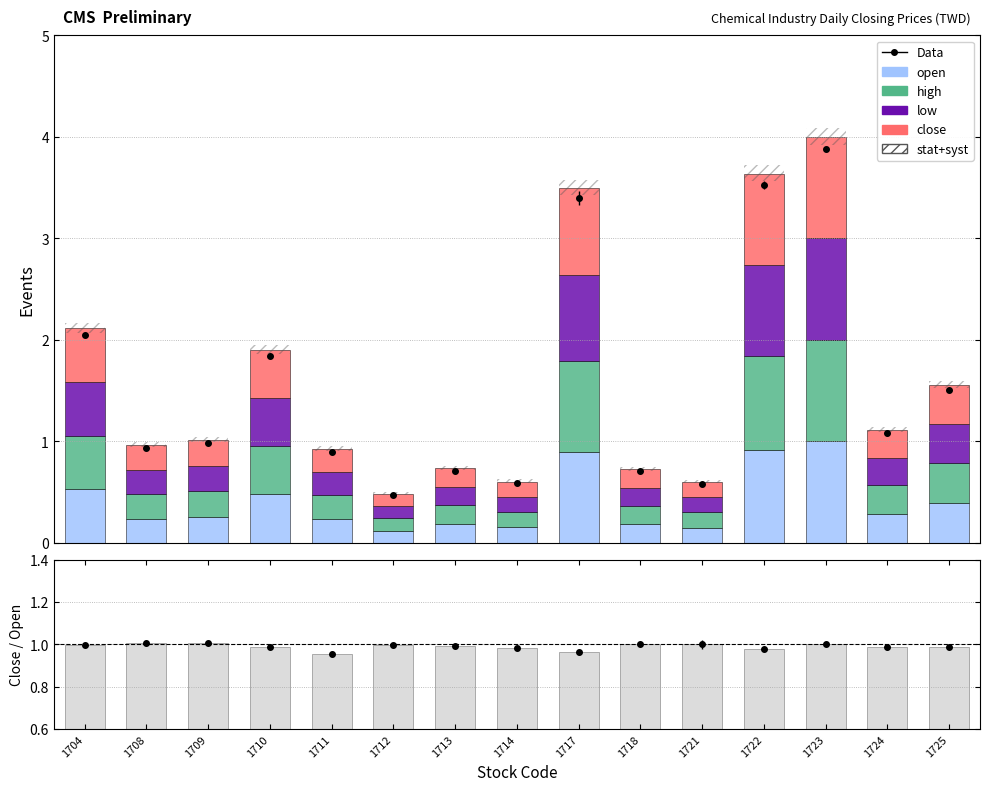

Rank the series at 1725 from highest to lowest value.

close/open, open, high, low, close, stat+syst